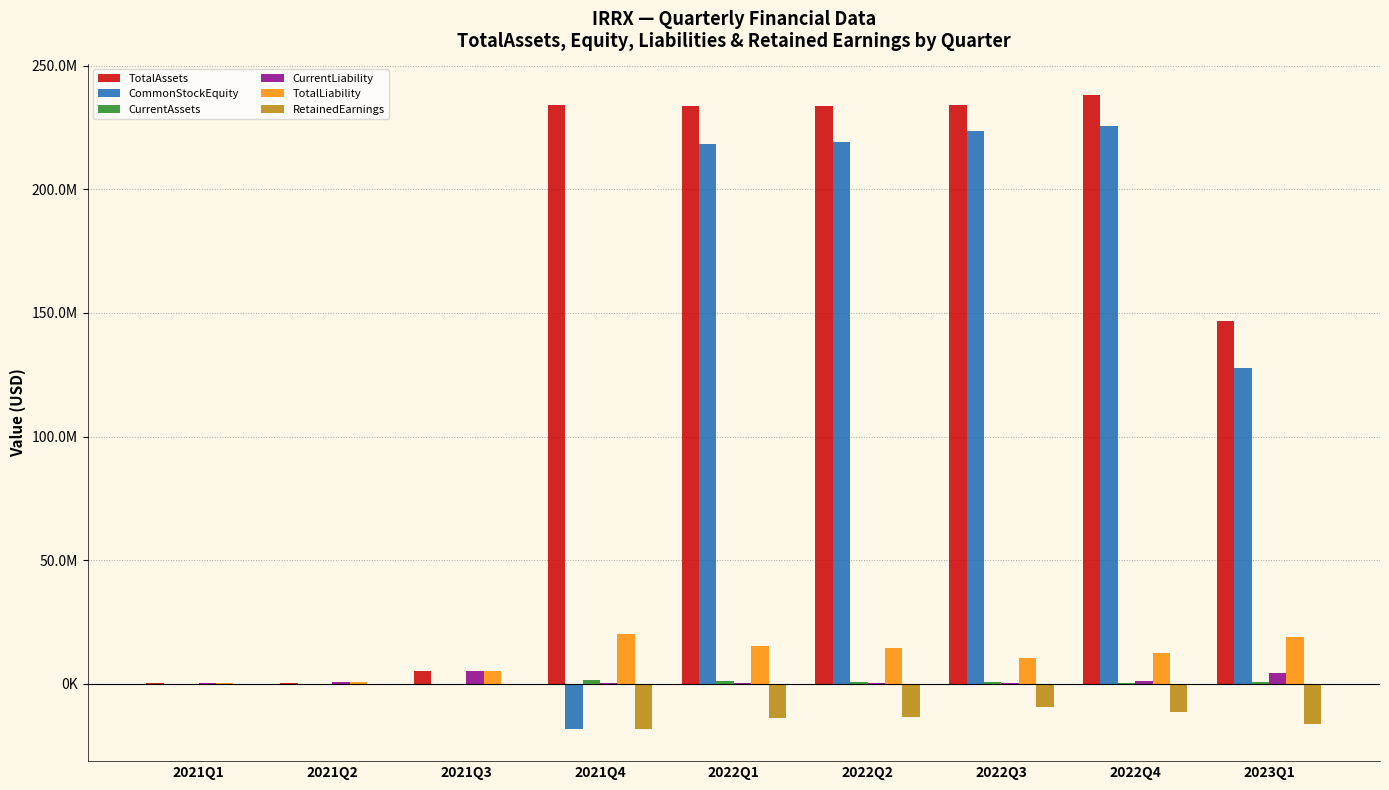

What is the label of the 6th bar from the right?

2021Q4